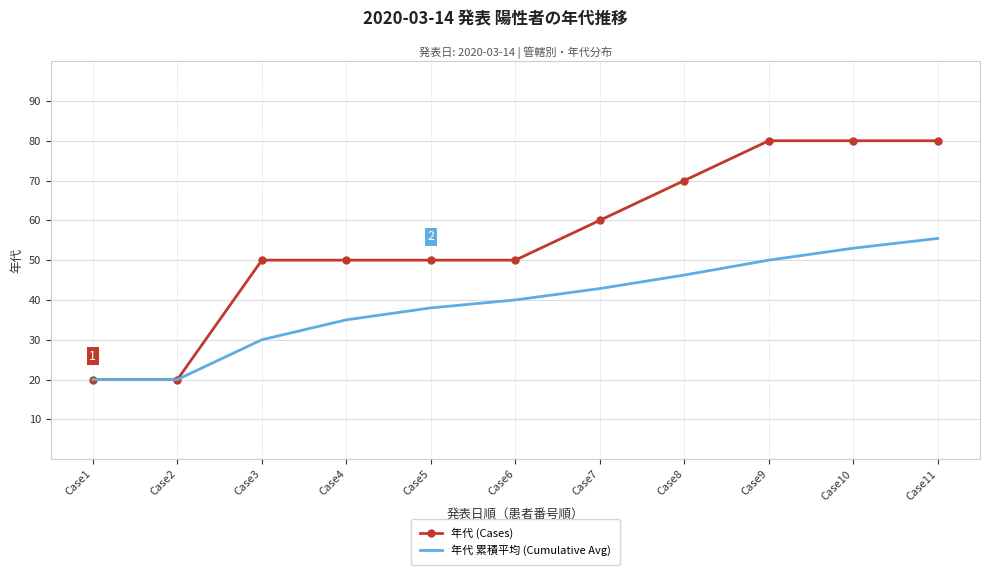

What is the maximum value shown in the chart?

80.0